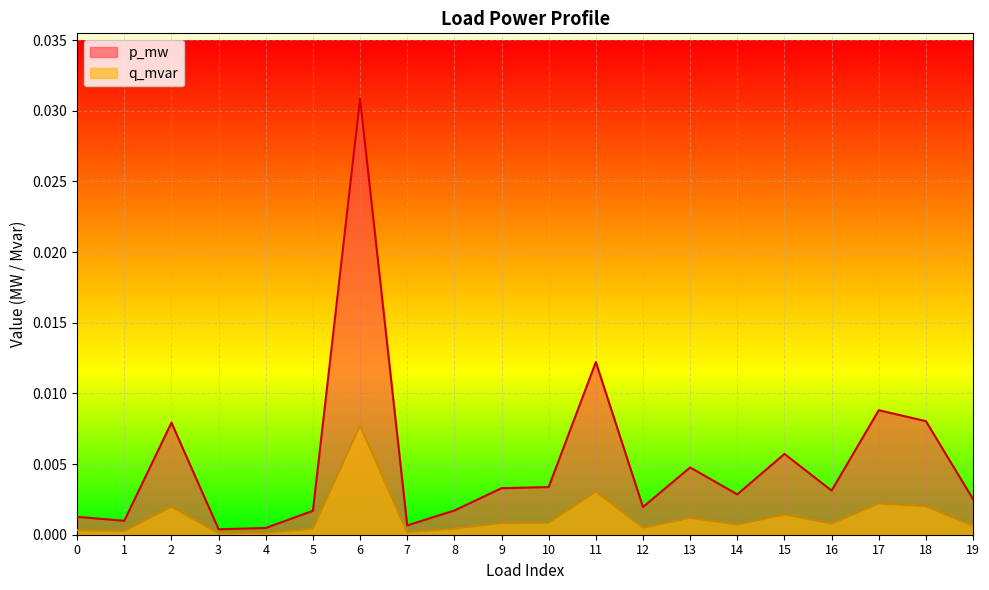

True or false: q_mvar and p_mw cross at least once.

False